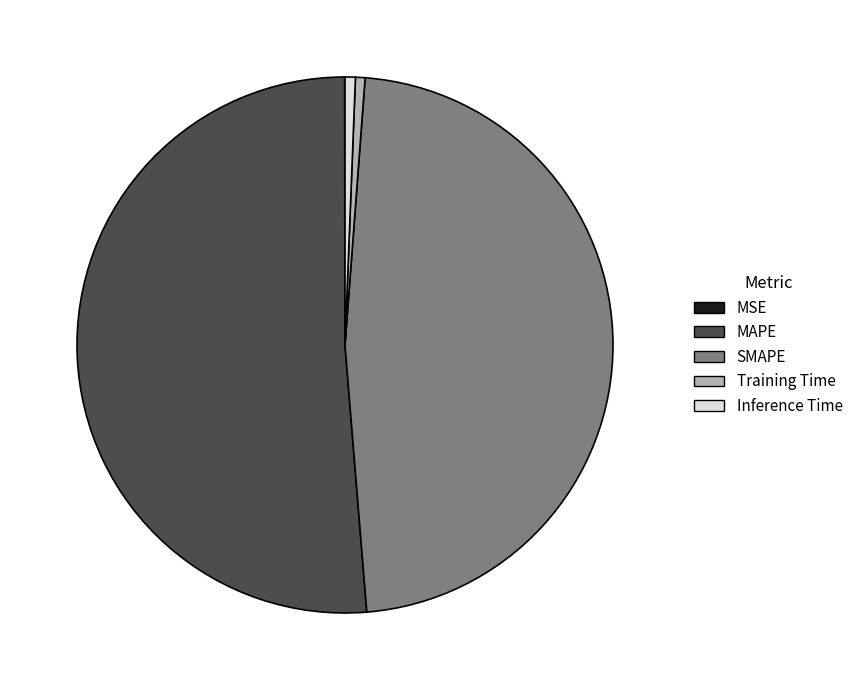

True or false: Inference Time accounts for 12% of the total.

False